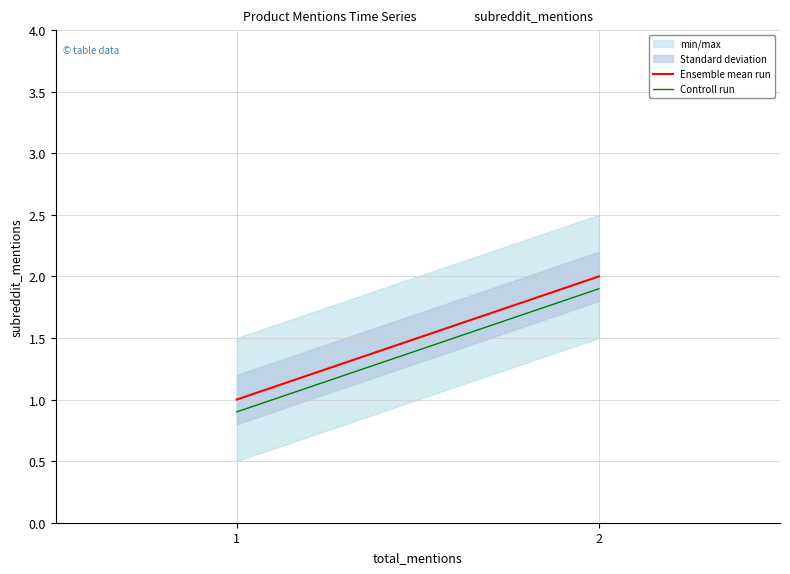

Is the value of Controll run at 1 greater than the value of Ensemble mean run at 1?

No